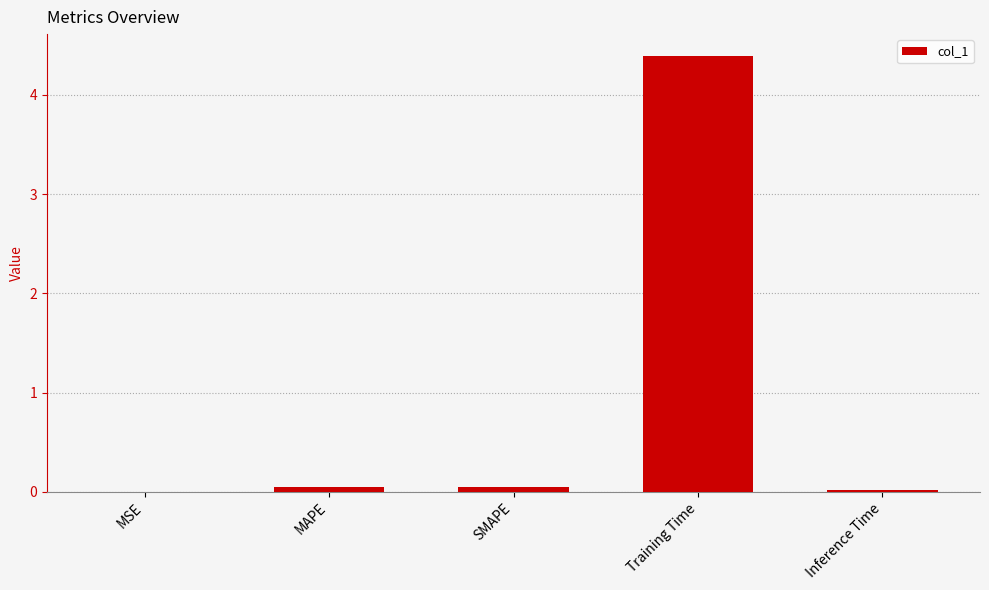

The value at Inference Time is 0.0. True or false?

True